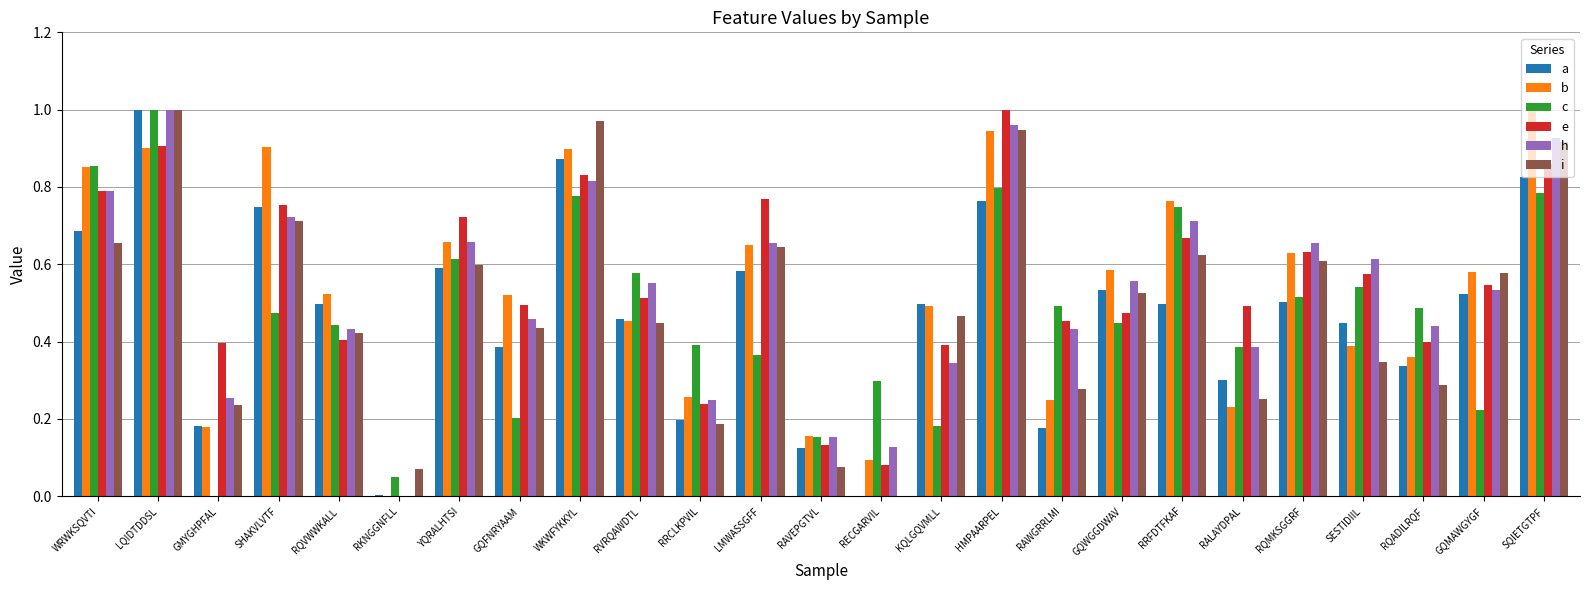

What is the sum of the e values at SESTIDIIL and LQIDTDDSL?

1.5